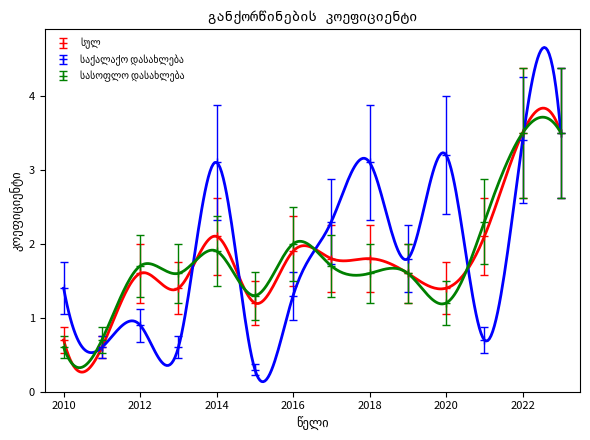

What is the difference between the სულ values at 2020 and 2017?

0.4